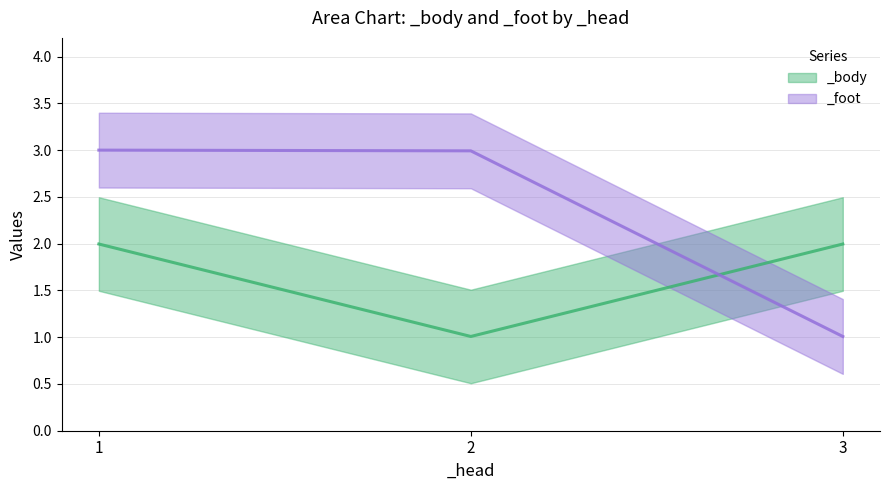

List the series in order of their peak value, lowest first.

_body, _foot